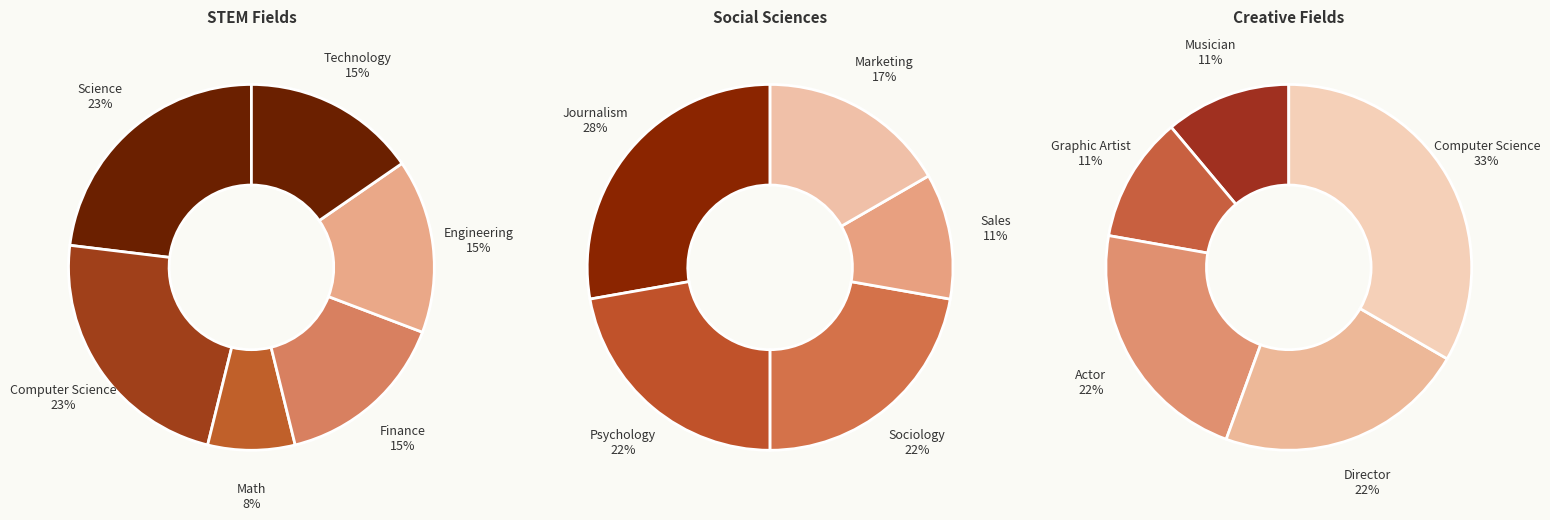

Combined, do Science and Psychology account for over 50%?

No